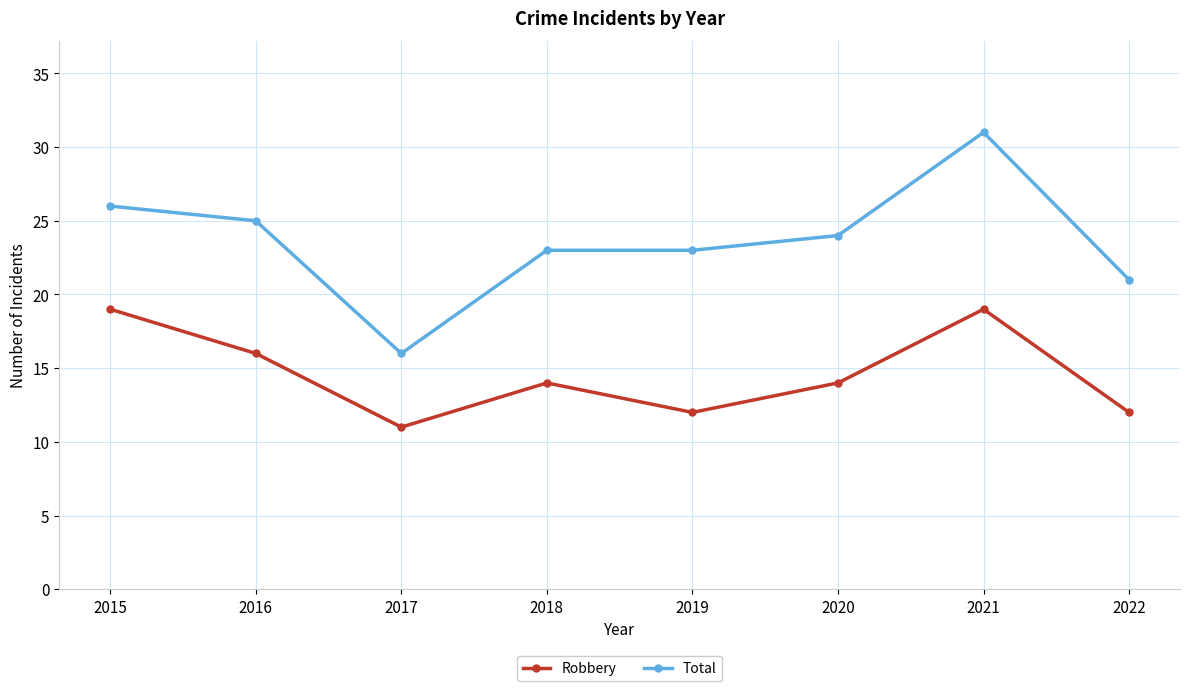

Which series has the largest total across all categories?

Total